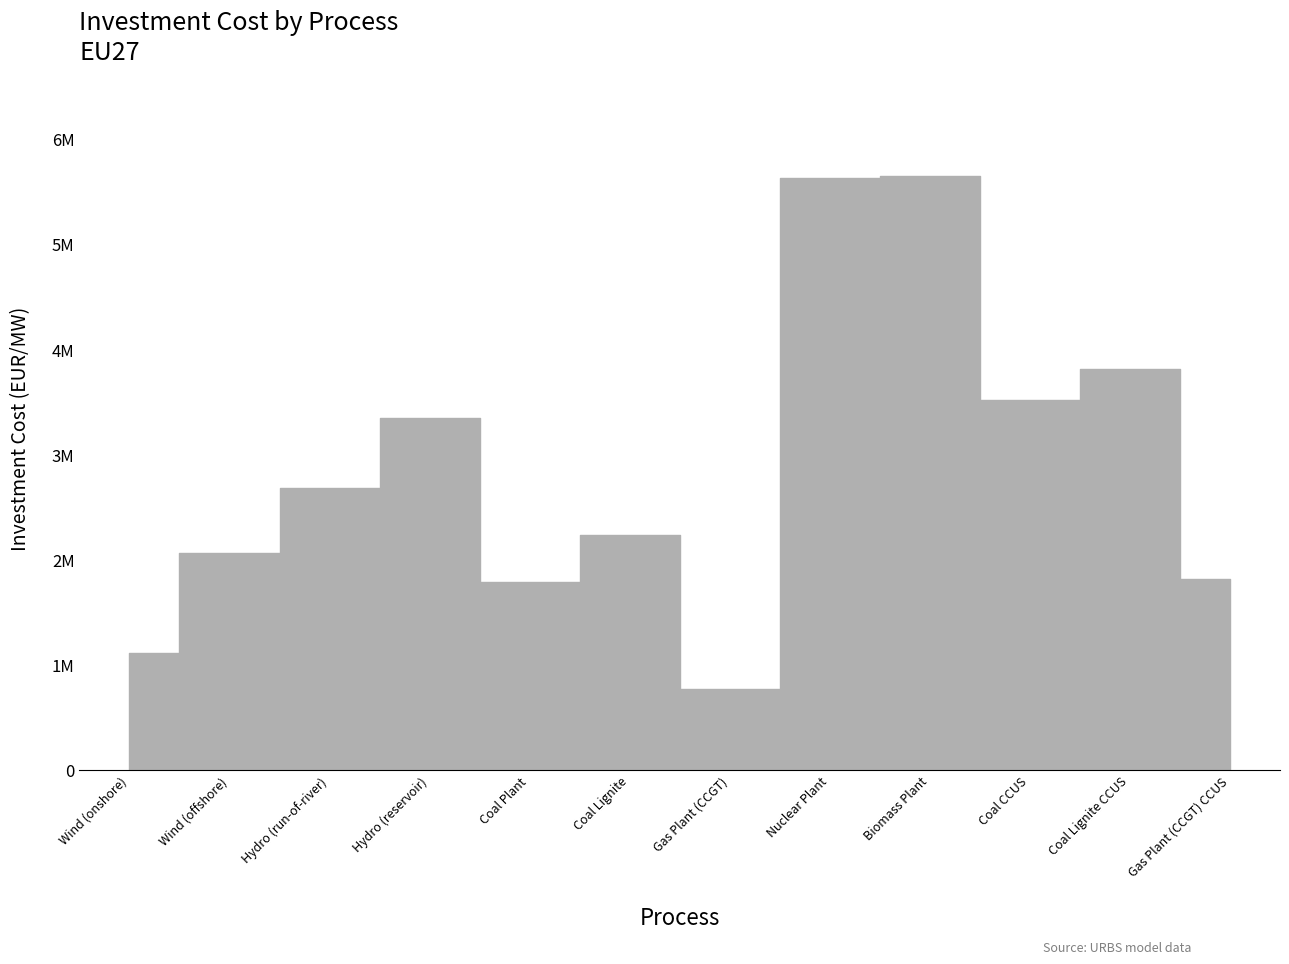

At which category does the data reach its first local valley?

Coal Plant